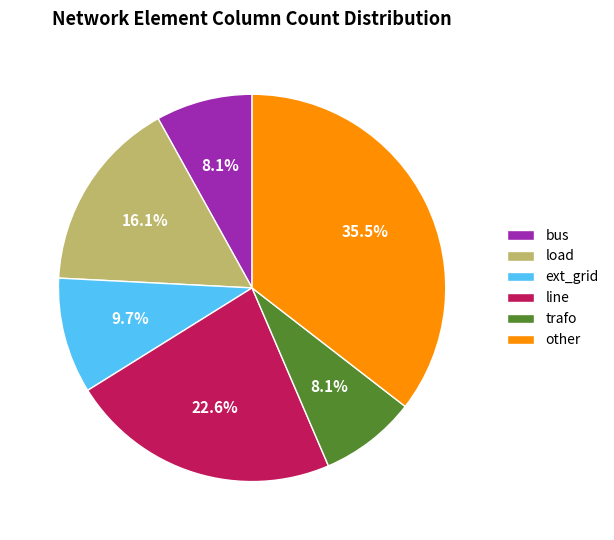

The trafo slice represents 1% of the pie. True or false?

False